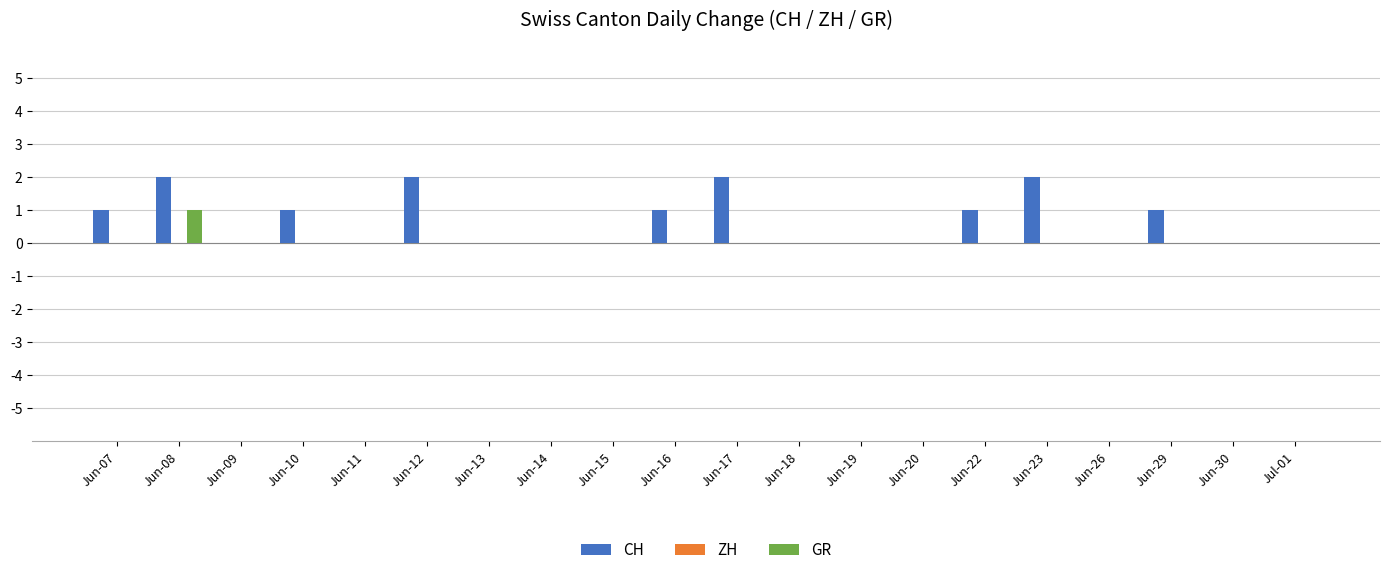

What is the highest value of the GR series?

1